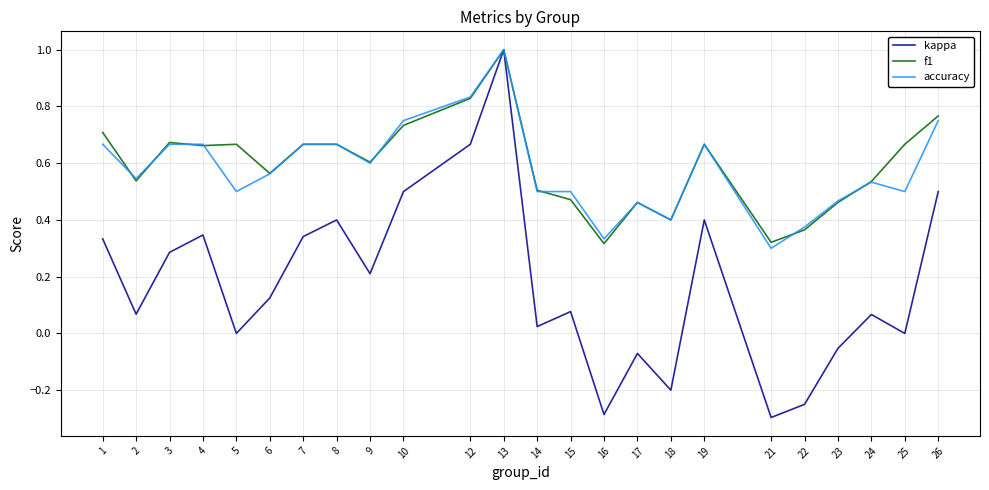

Which series has the largest range (max minus min)?

kappa